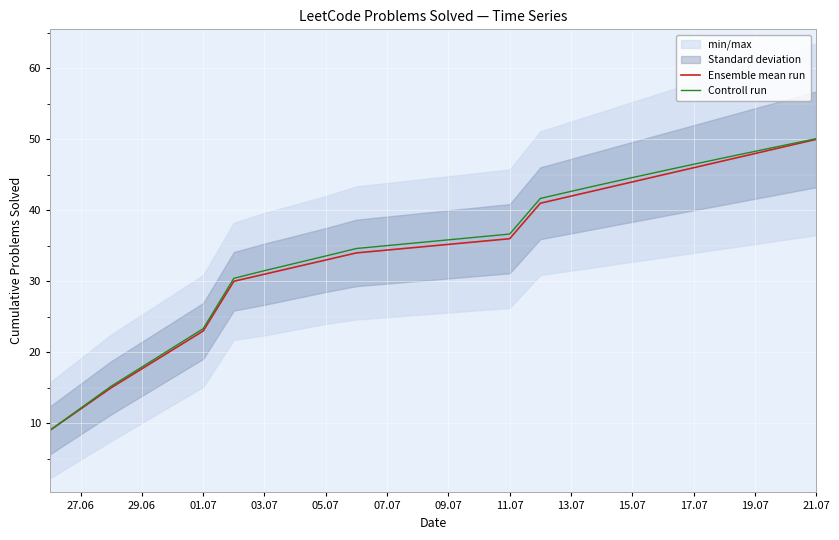

Reading right to left, transcribe all the data shown in this chart.

Ensemble mean run: 50.0	49.0	48.0	47.0	46.0	45.0	44.0	43.0	42.0	41.0	36.0	34.0	33.0	31.0	30.0	23.0	15.0	12.0	9.0
Controll run: 50.1	49.2	48.3	47.4	46.5	45.6	44.6	43.7	42.7	41.7	36.7	34.6	33.6	31.5	30.4	23.3	15.2	12.1	9.0